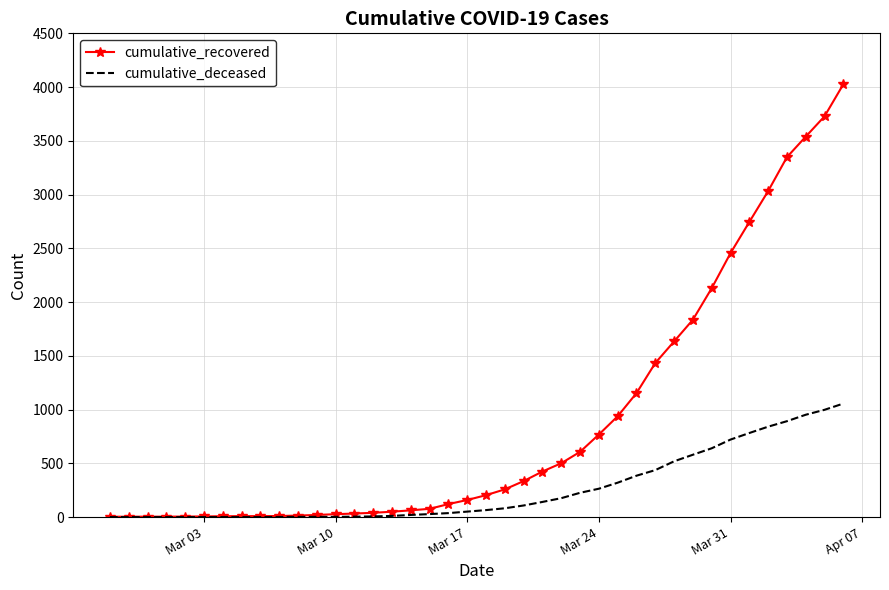

Rank the series by their maximum value, from lowest to highest.

cumulative_deceased, cumulative_recovered